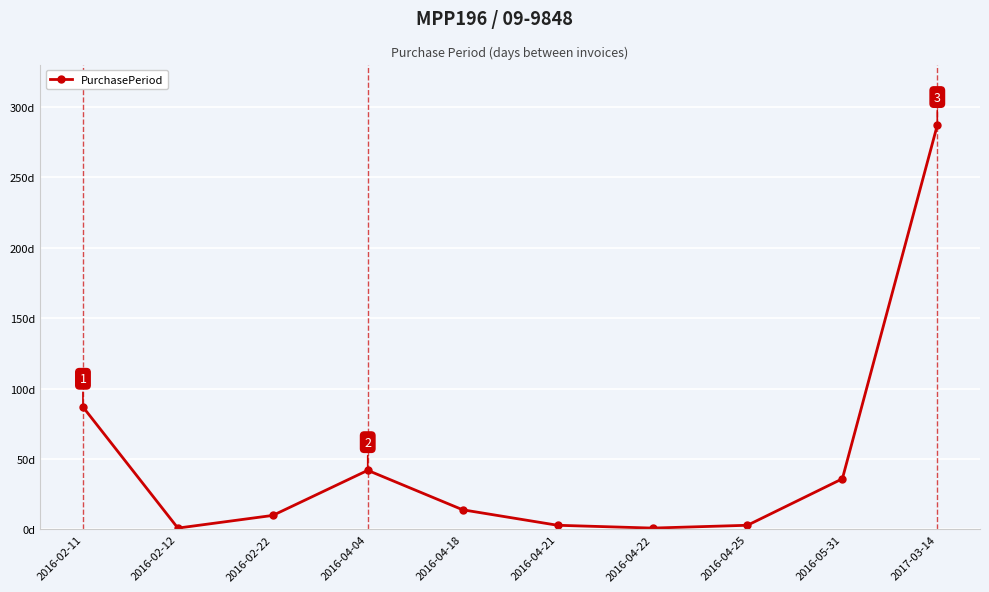

What is the difference between the maximum and minimum values?

286